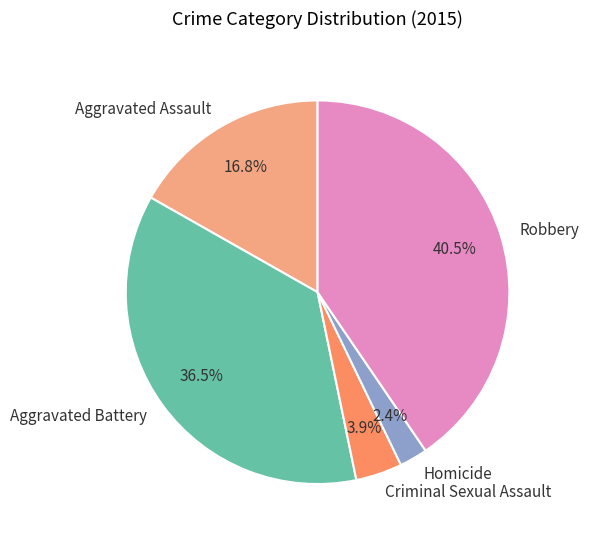

Which has a higher value, Robbery or Aggravated Battery?

Robbery